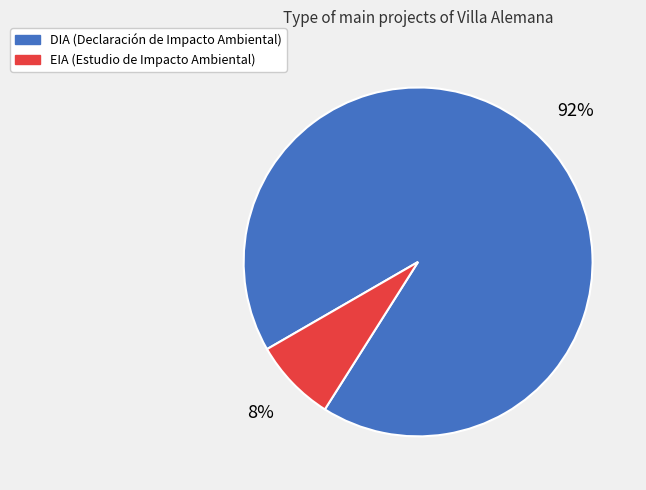

Is it true that DIA is 99% of the pie?

False